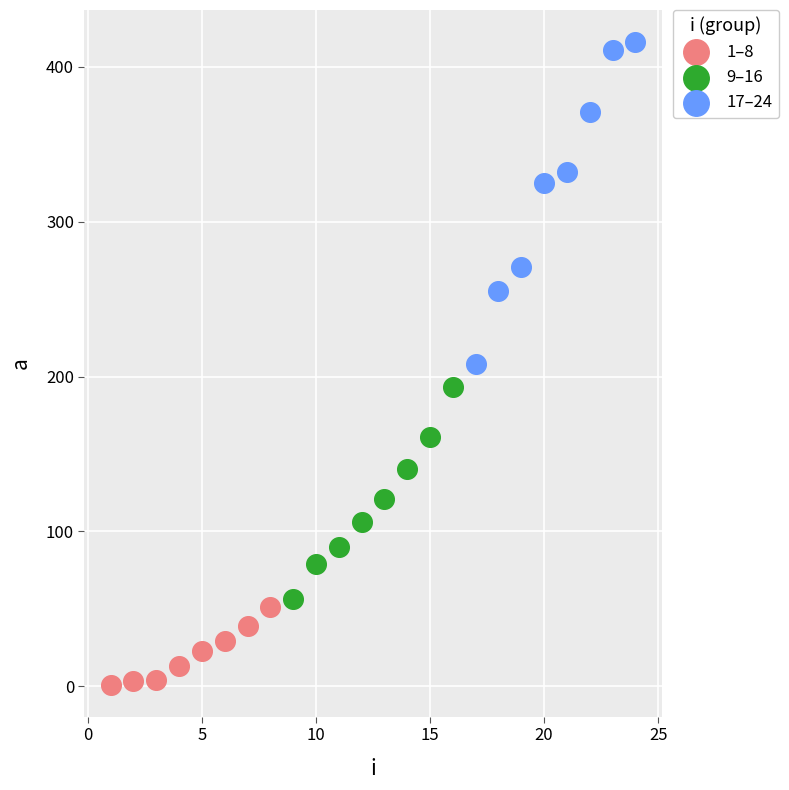

Which series has the widest spread of Y values?

17–24